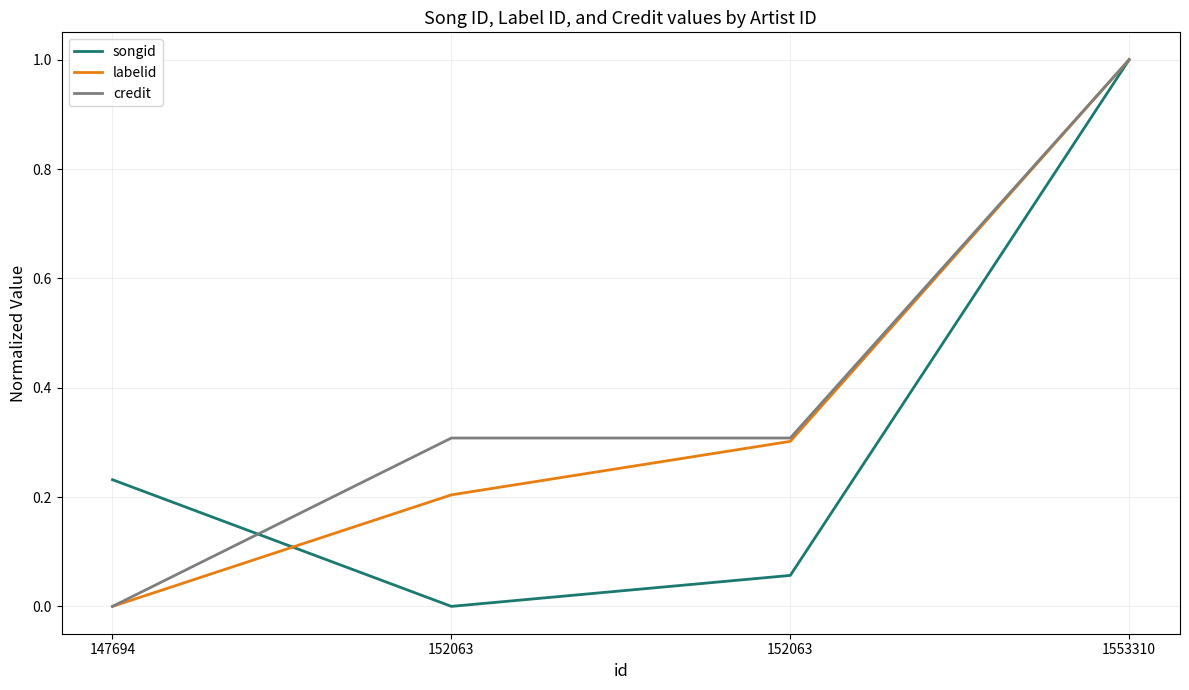

What are all the series names shown in the legend?

songid, labelid, credit